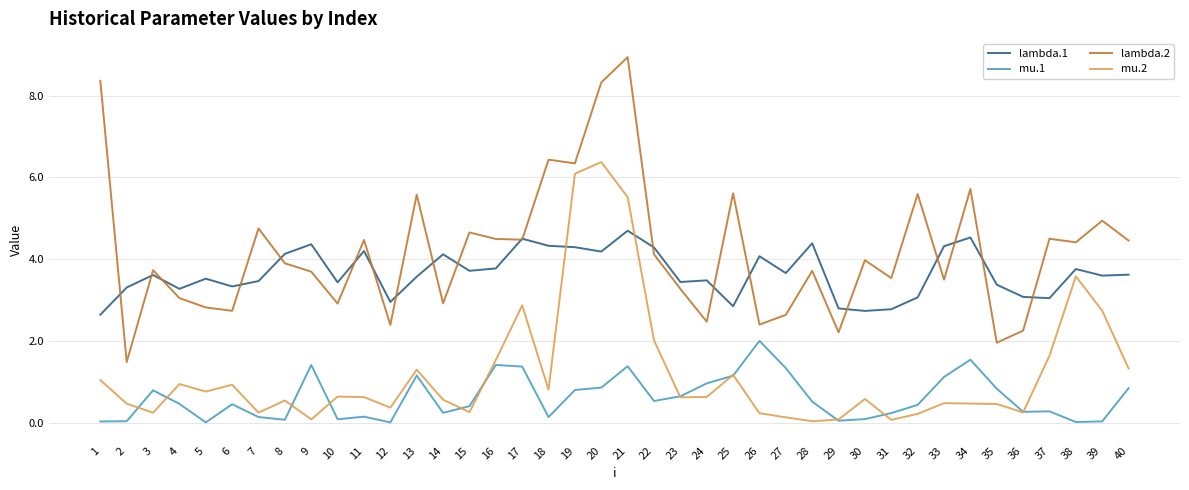

What is the difference between the second highest and minimum values in the lambda.2 series?

6.9